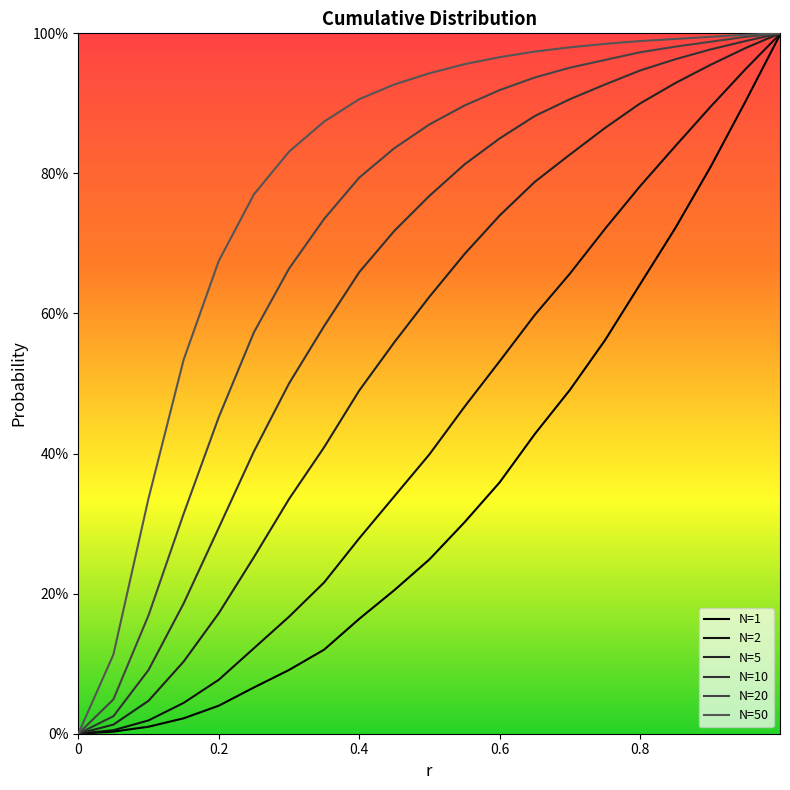

Does the chart display data point markers on the line(s)?

No